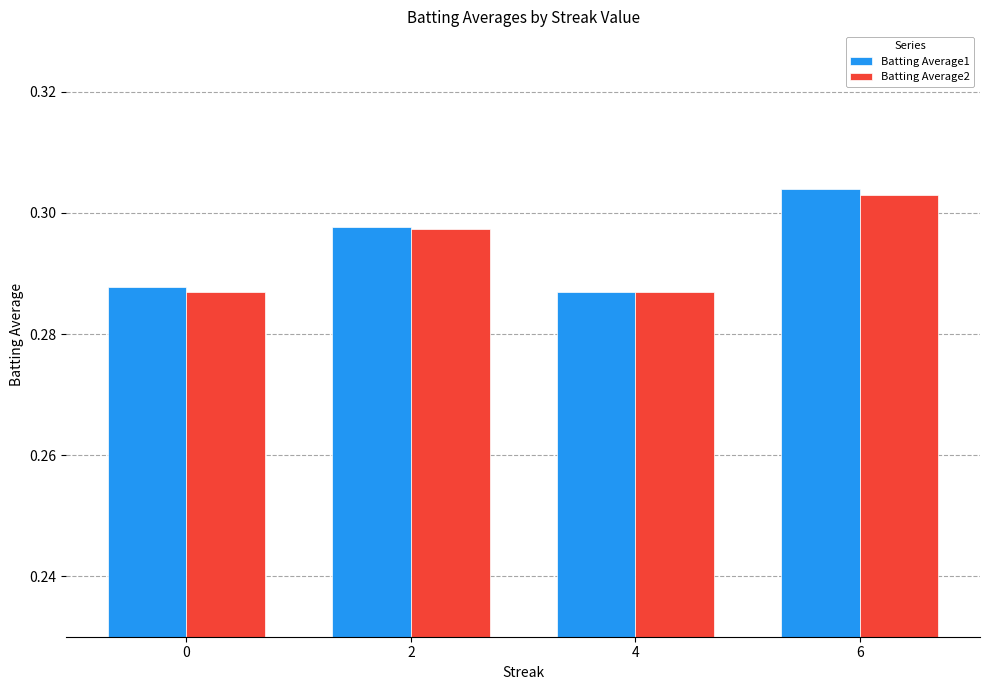

At how many categories does at least one series exceed 0?

4